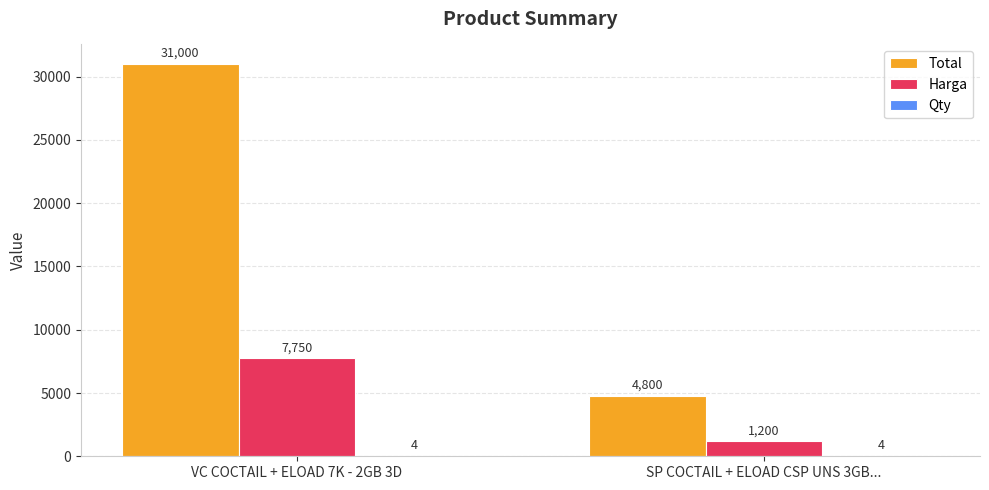

What is the total value across all series at VC COCTAIL + ELOAD 7K - 2GB 3D?

38754